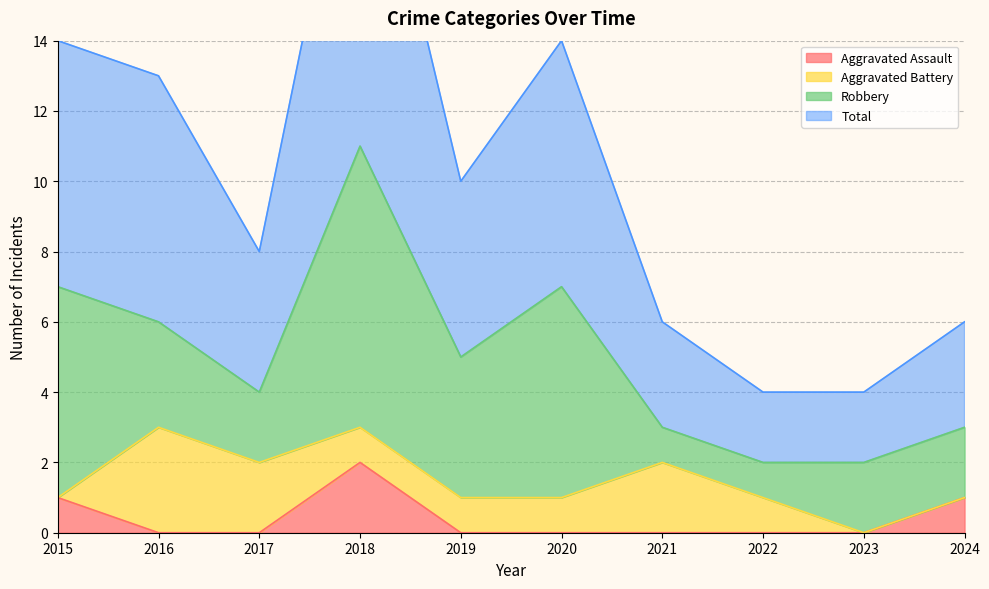

In Aggravated Assault, how many points are higher than both neighbors (excluding endpoints)?

1